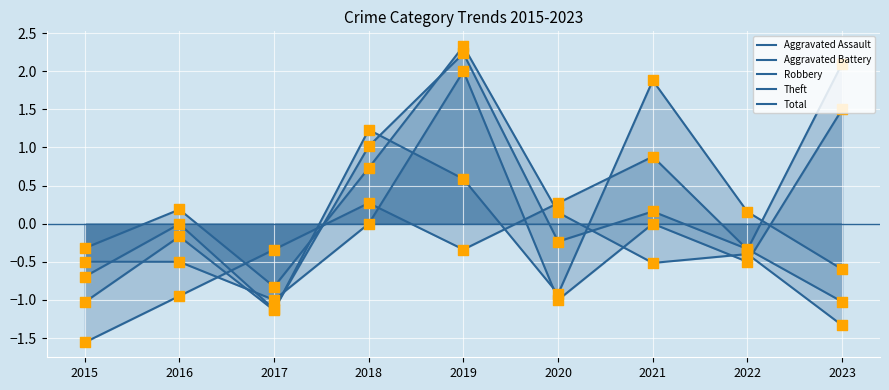

At how many categories does at least one series exceed 2?

2